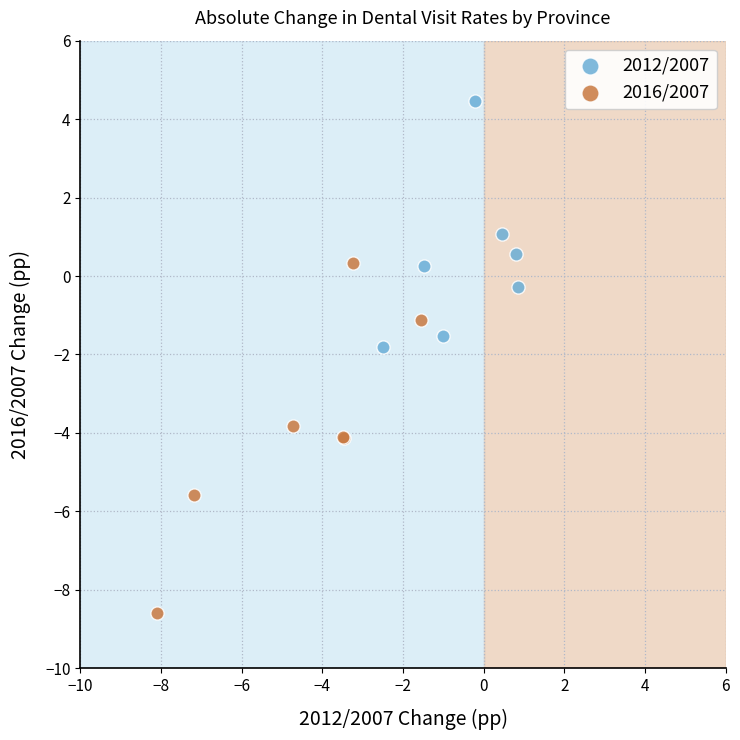

Which series contains the highest Y value?

2012/2007